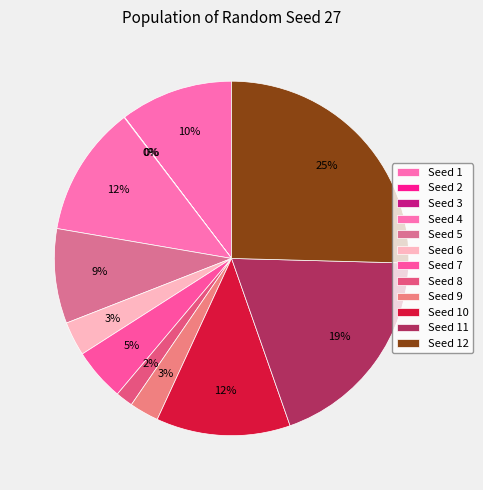

Rank the categories by value from lowest to highest.

3, 2, 8, 9, 6, 7, 5, 1, 4, 10, 11, 12